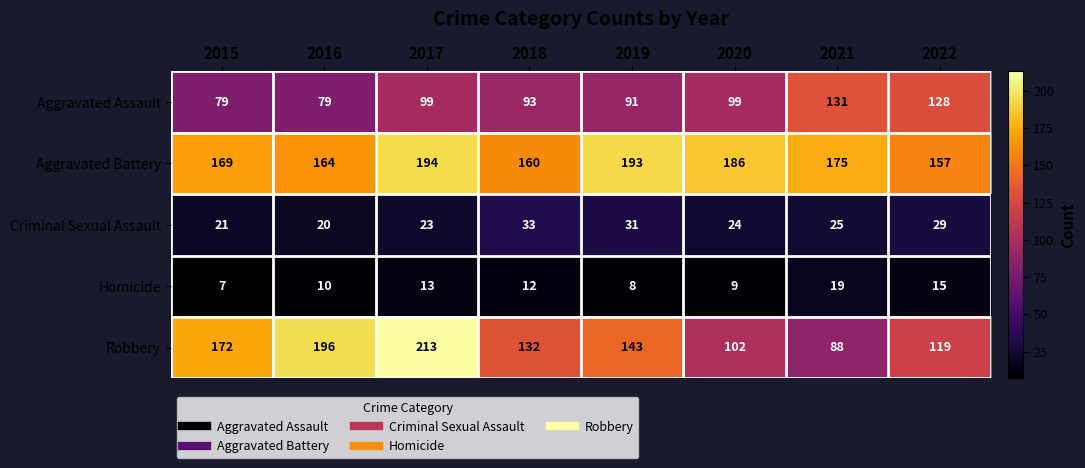

Between 2018 and 2022, which series saw the biggest shift?

Aggravated Assault